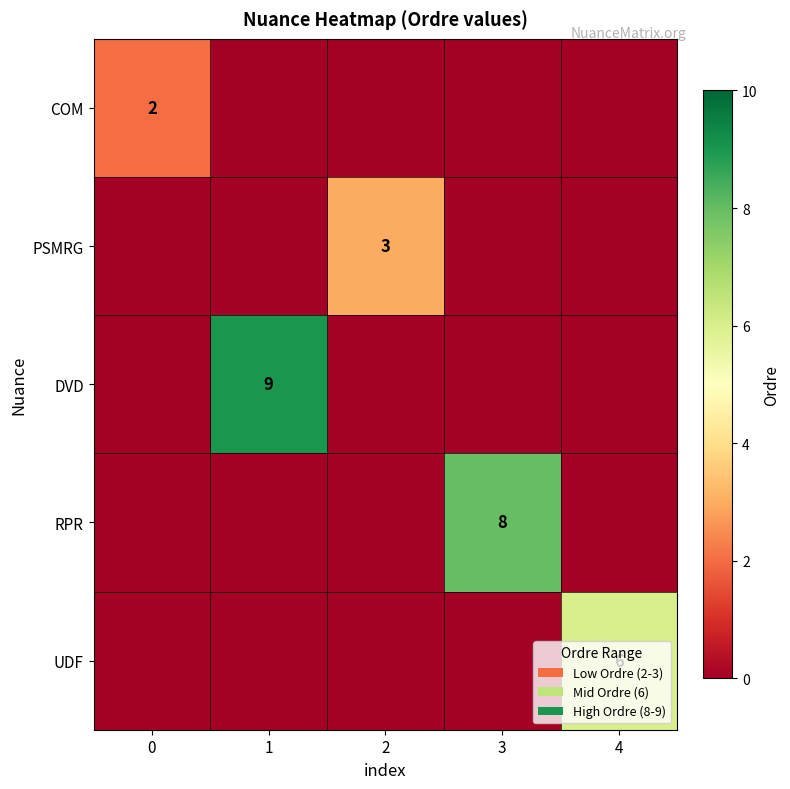

What is the difference between the highest and lowest values at 1?

9